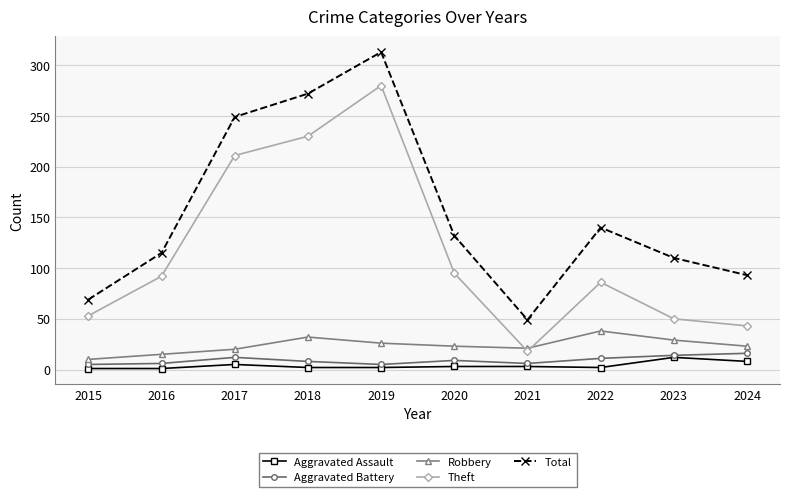

At how many categories does at least one series exceed 223?

3